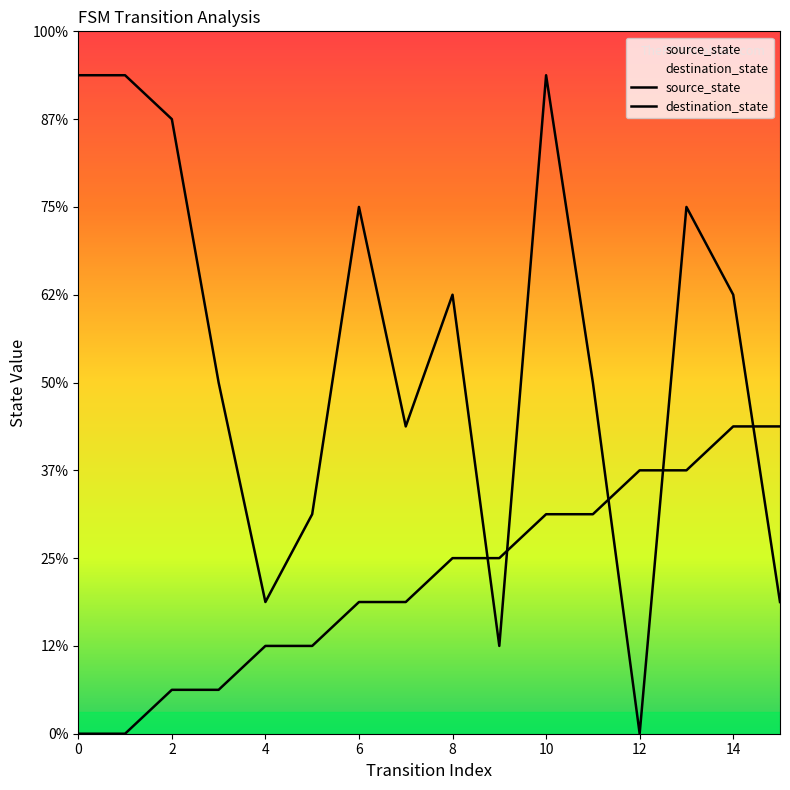

What is the difference between the second highest and second lowest values in the destination_state series?

13